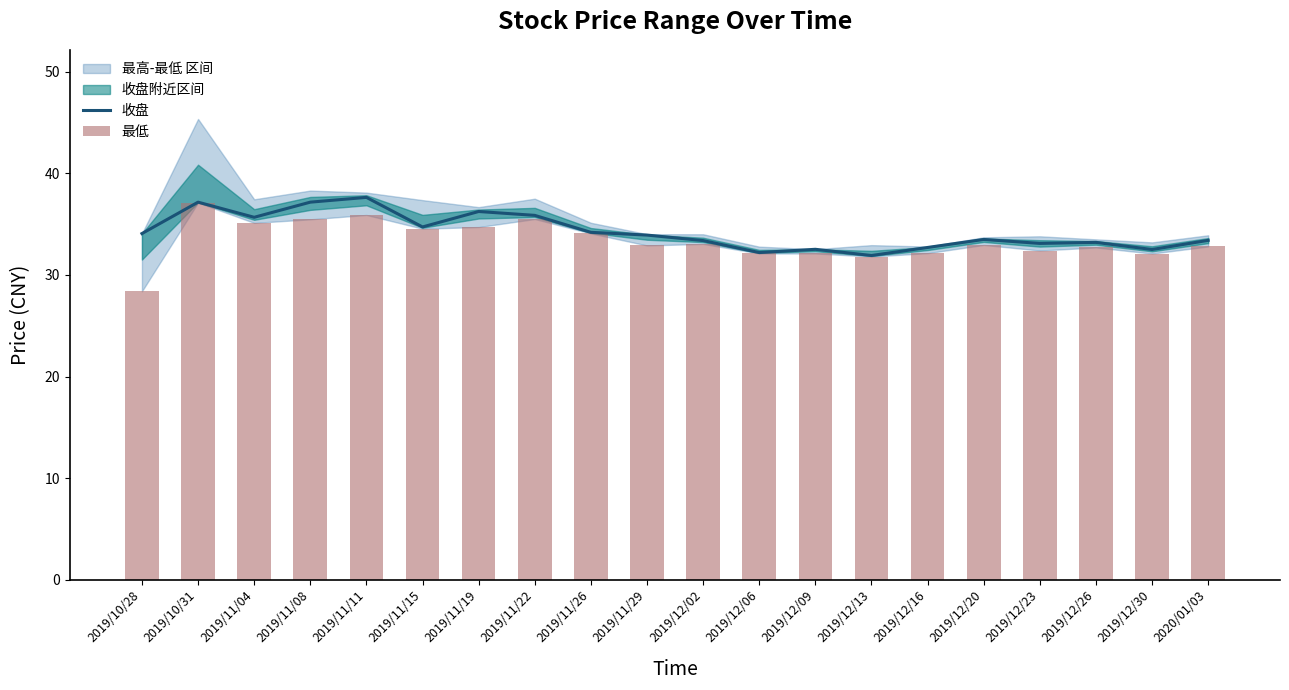

Which category has the highest value in the 收盘 series?

2019/11/11